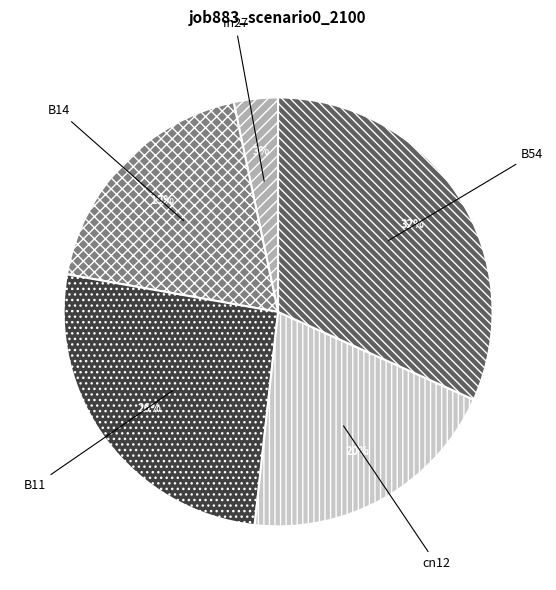

To the nearest percent, what portion does cn12 represent?

20%